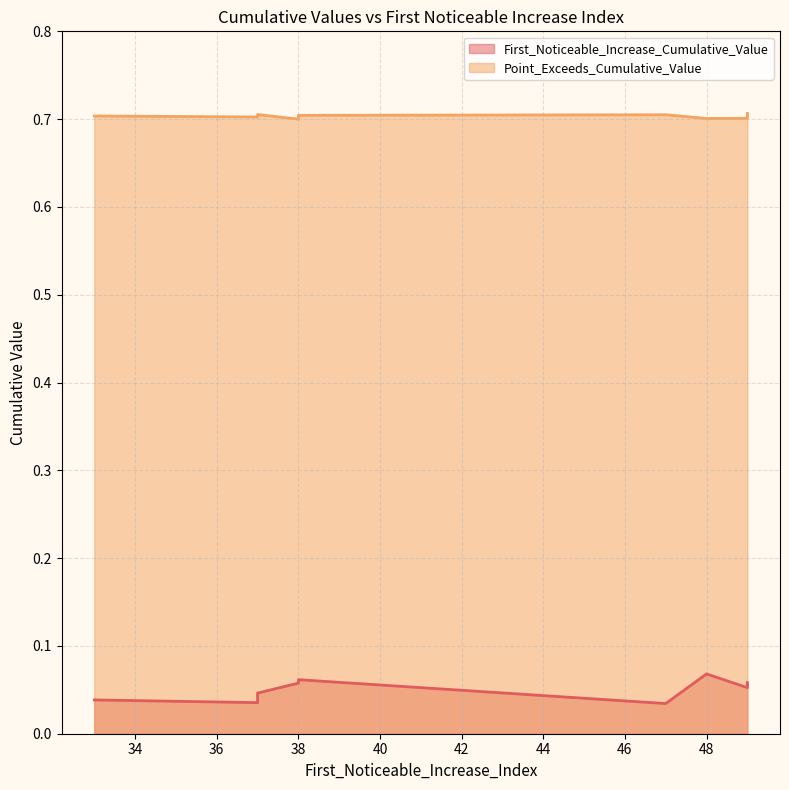

How many lines are shown in the chart?

2